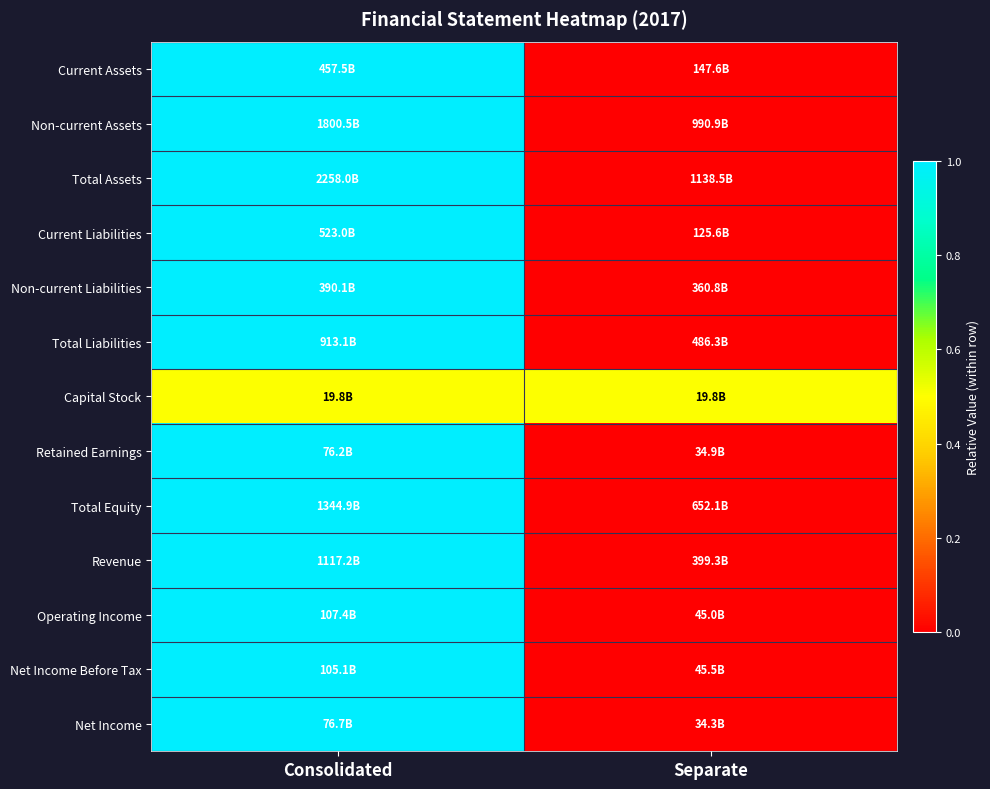

How many series are shown in this chart?

13